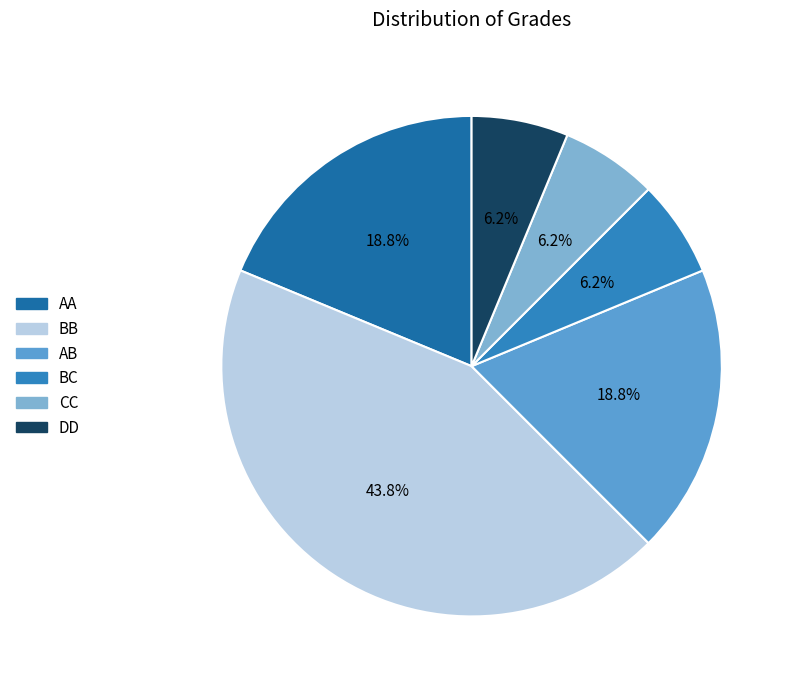

The AB slice represents 13% of the pie. True or false?

False